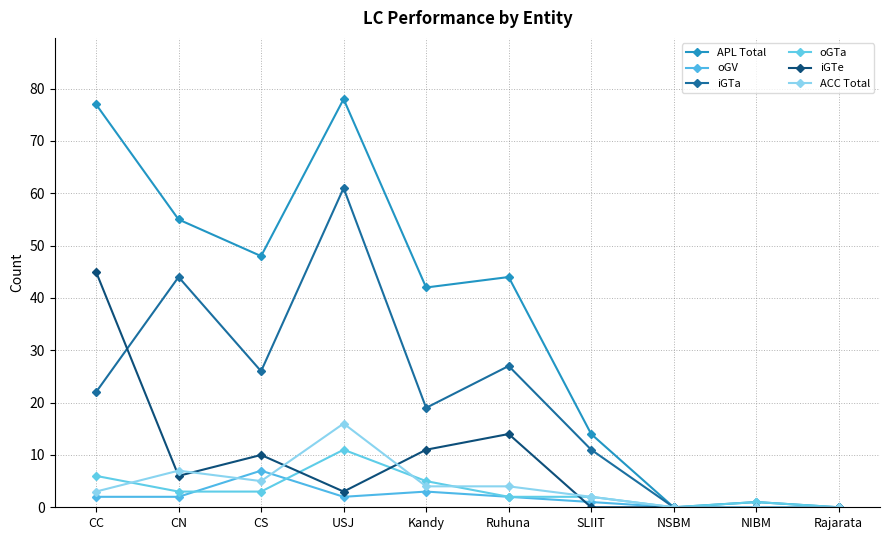

At which label does oGV reach its minimum?

NSBM